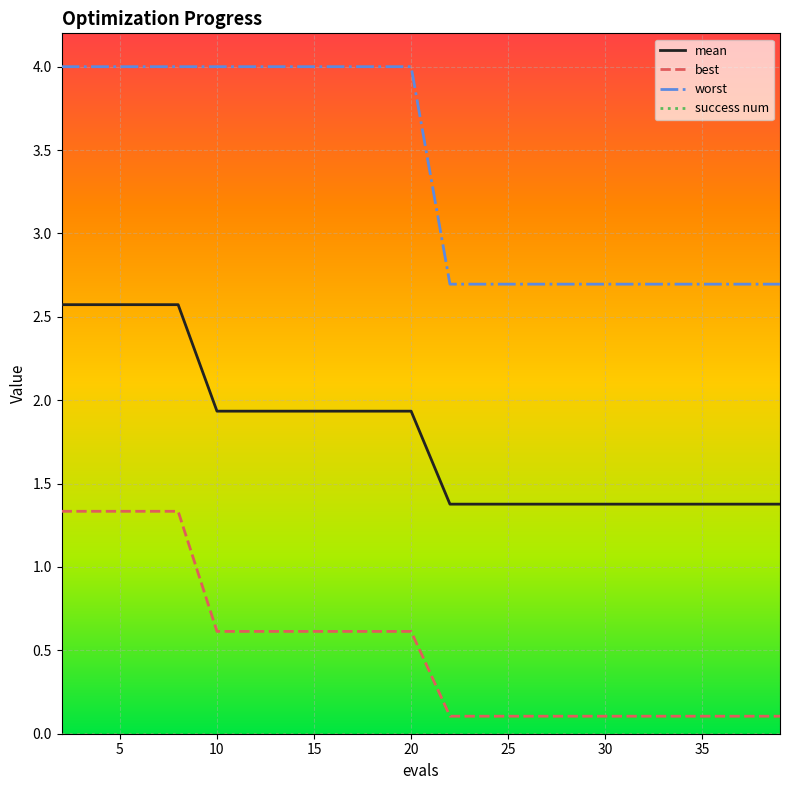

What is the maximum value for worst?

4.0